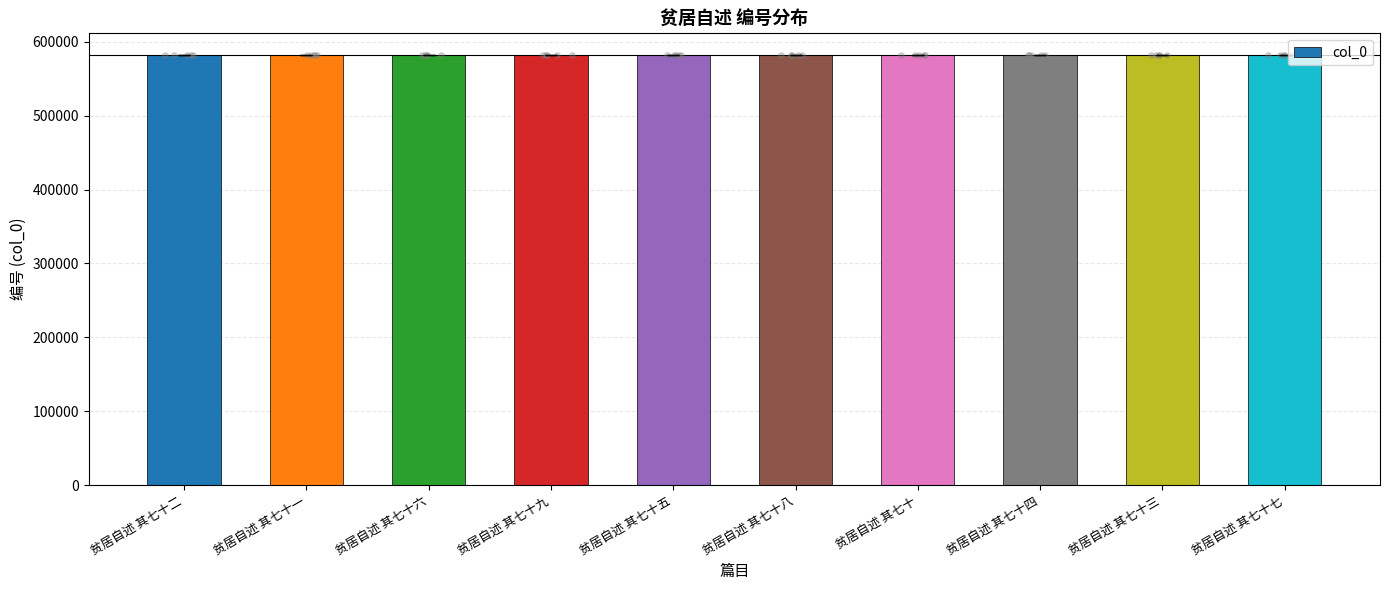

What is the ratio of the value at 贫居自述 其七十九 to the value at 贫居自述 其七十一?

1.0